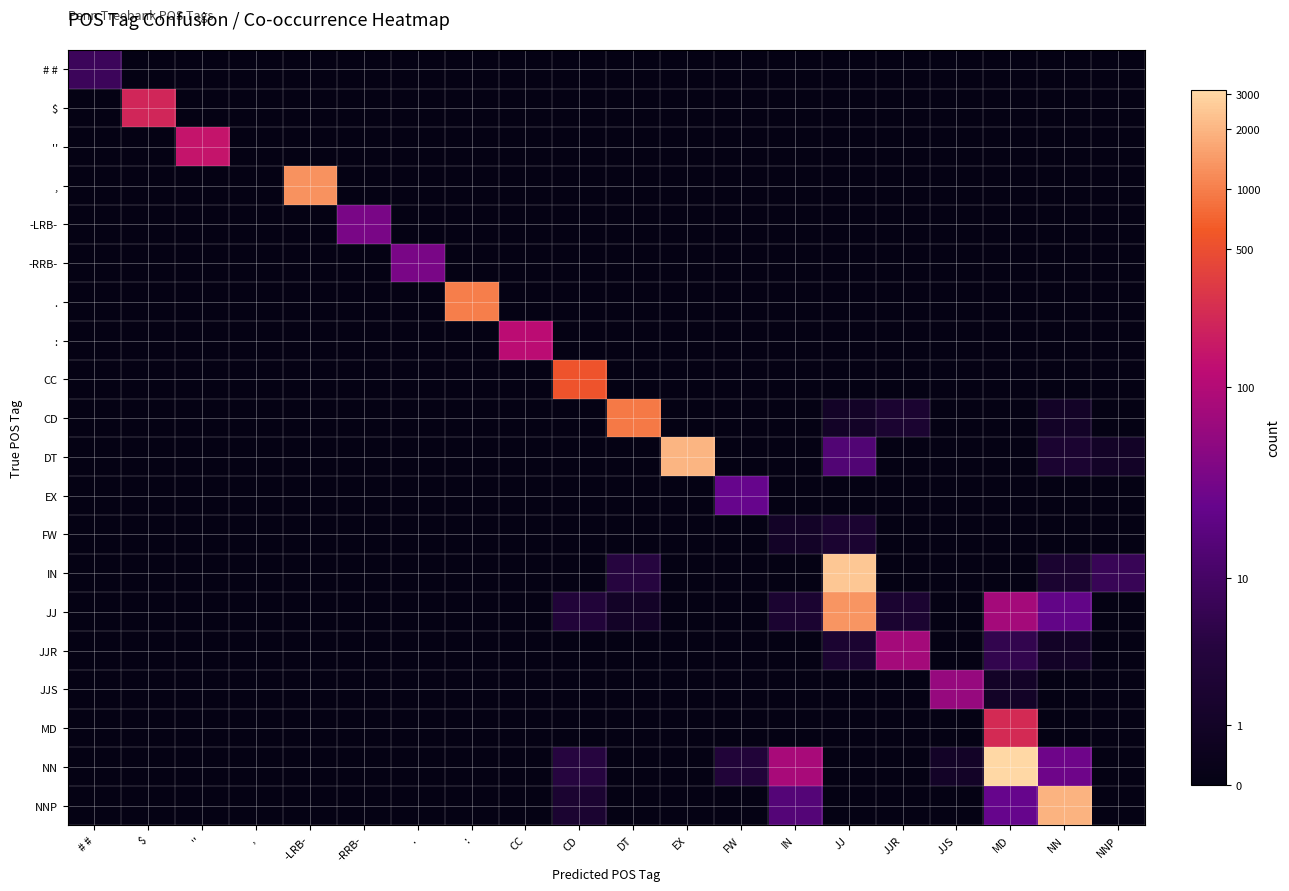

What is the total value across all series at .?

3.6